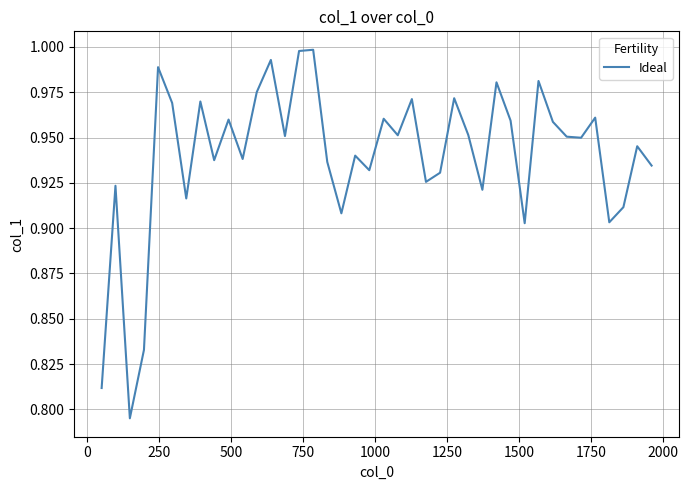

How many interior local valleys (lower than both neighbors) does the data have?

13